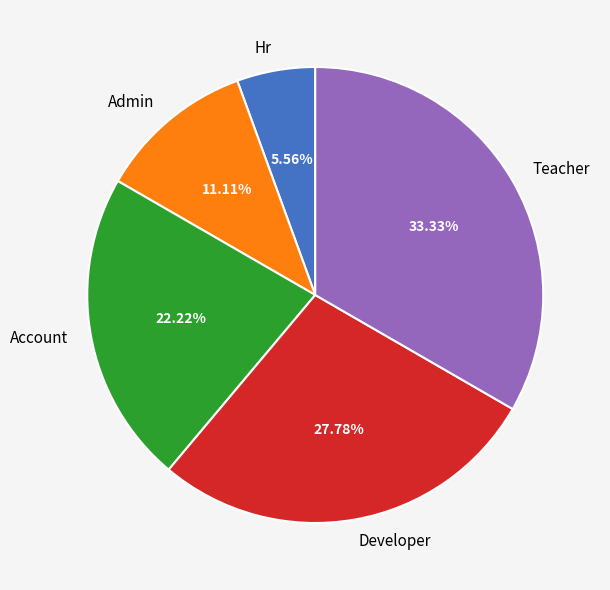

To the nearest percent, what is the combined percentage of Developer and Account?

50%